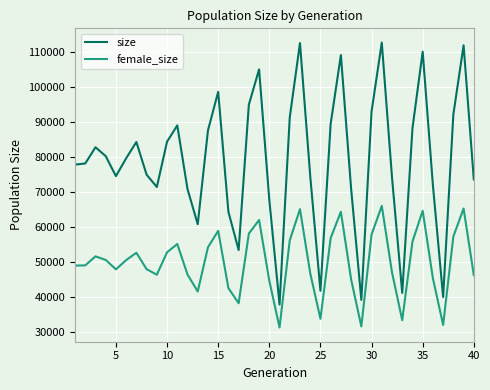

Which series has the largest range (max minus min)?

size